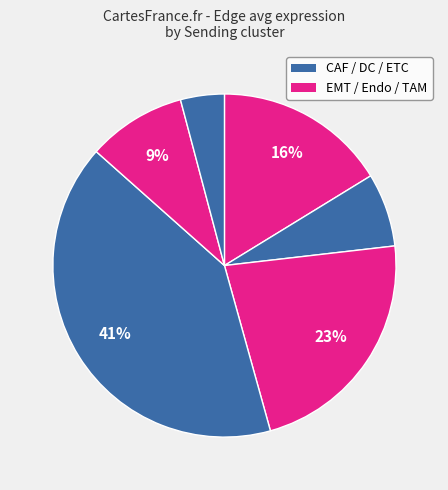

To the nearest percent, what is the difference between the largest and smallest slice percentages?

37%